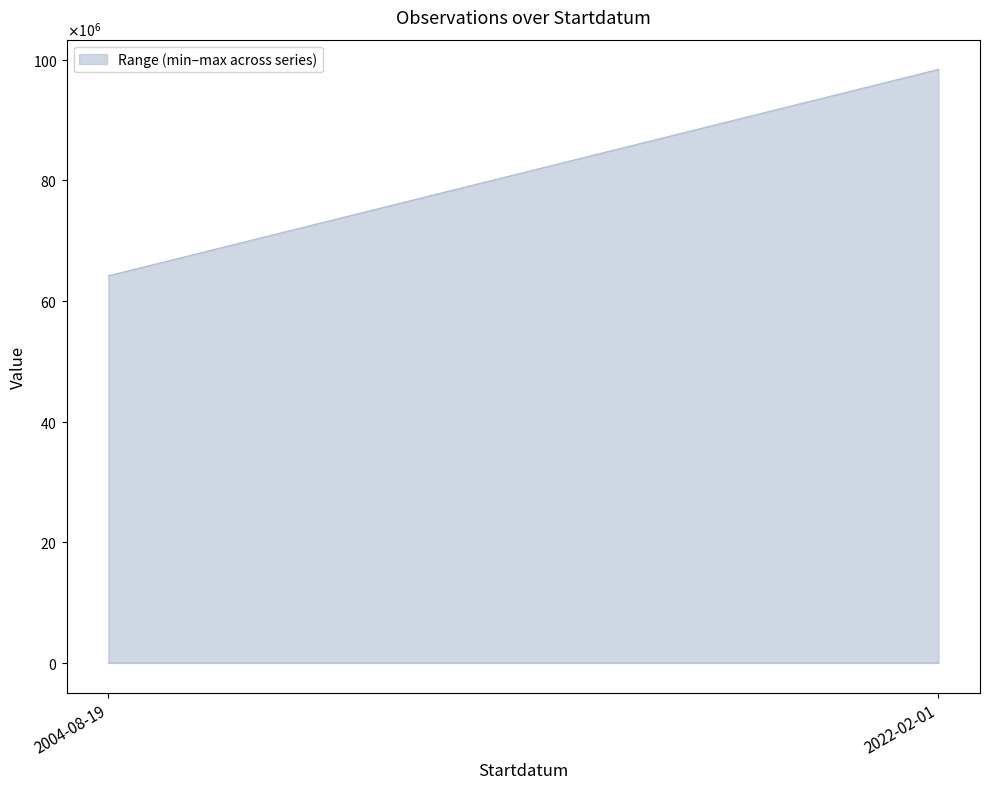

The value of Noggrannhet at 2004-08-19 is 100.0. True or false?

True